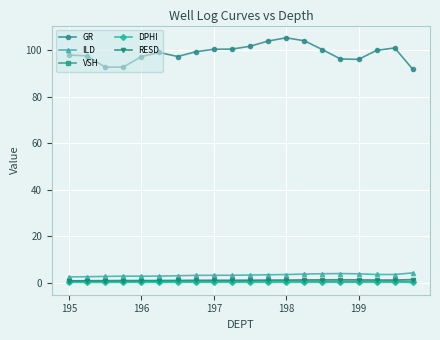

At how many categories does at least one series exceed 81?

20